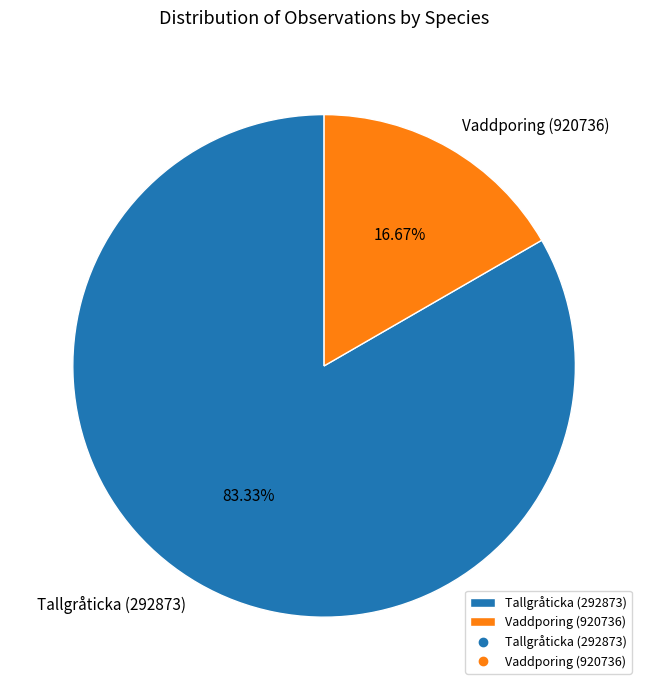

Approximately how many times larger is the value at Vaddporing (920736) compared to Tallgråticka (292873)?

0.2